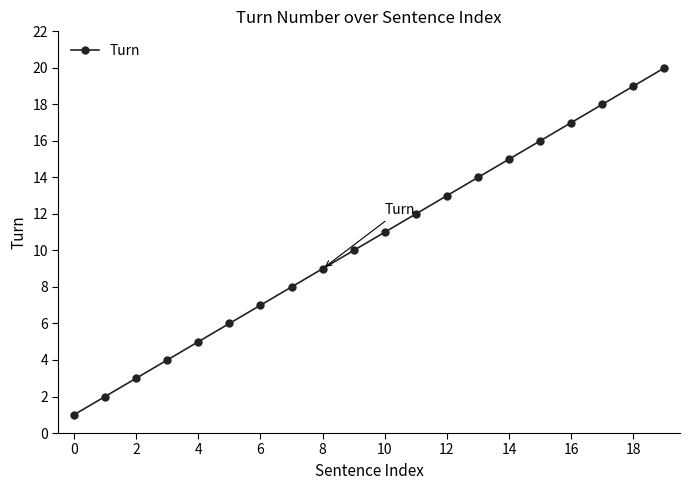

What is the sum of all values?

210